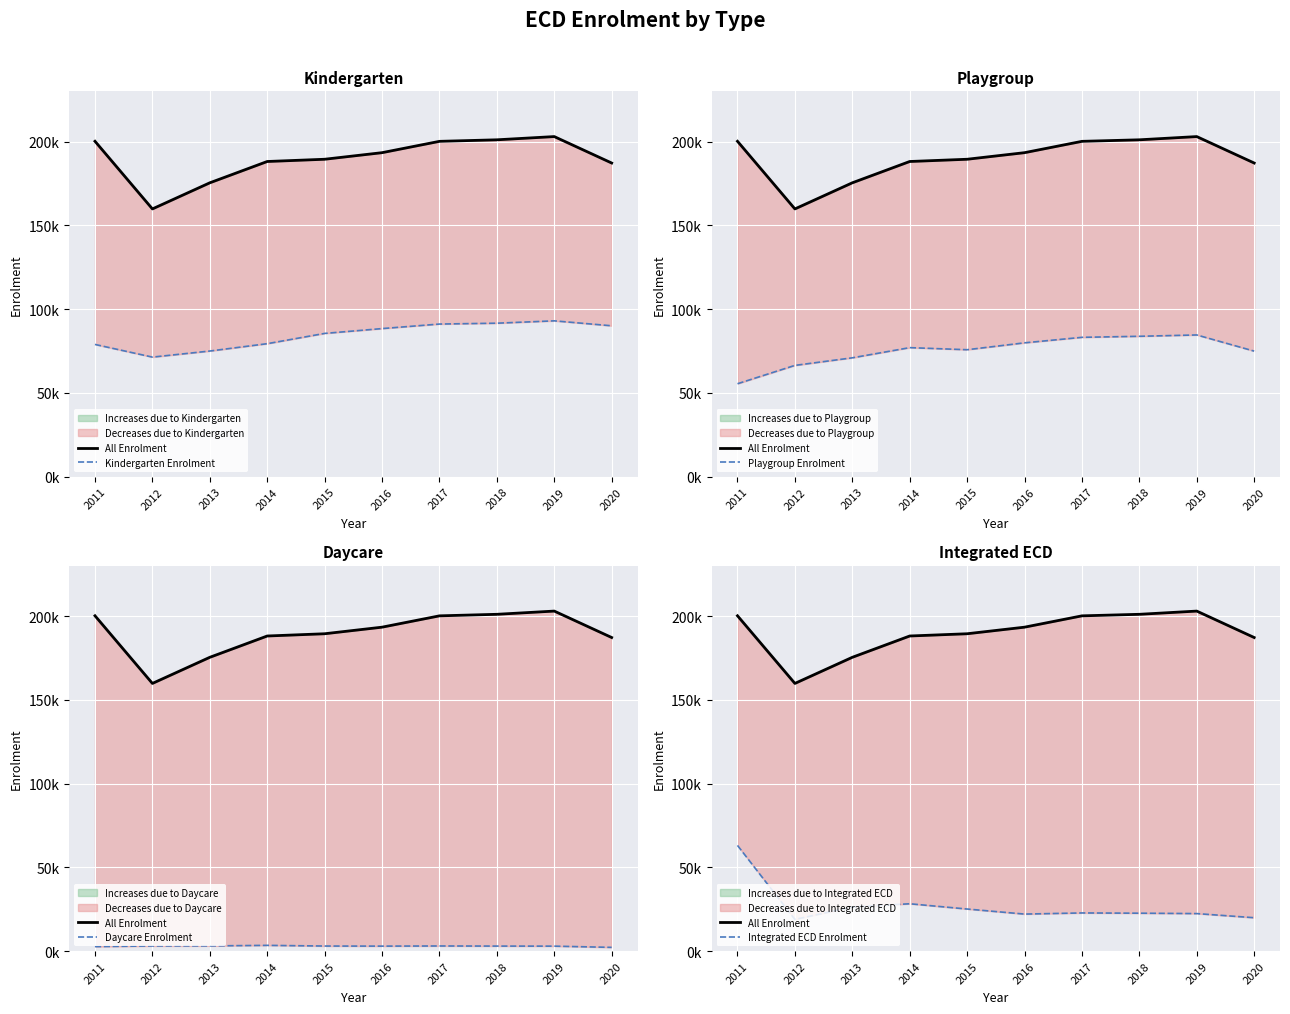

Is it true that Daycare Enrolment equals 2258 at 2020?

True